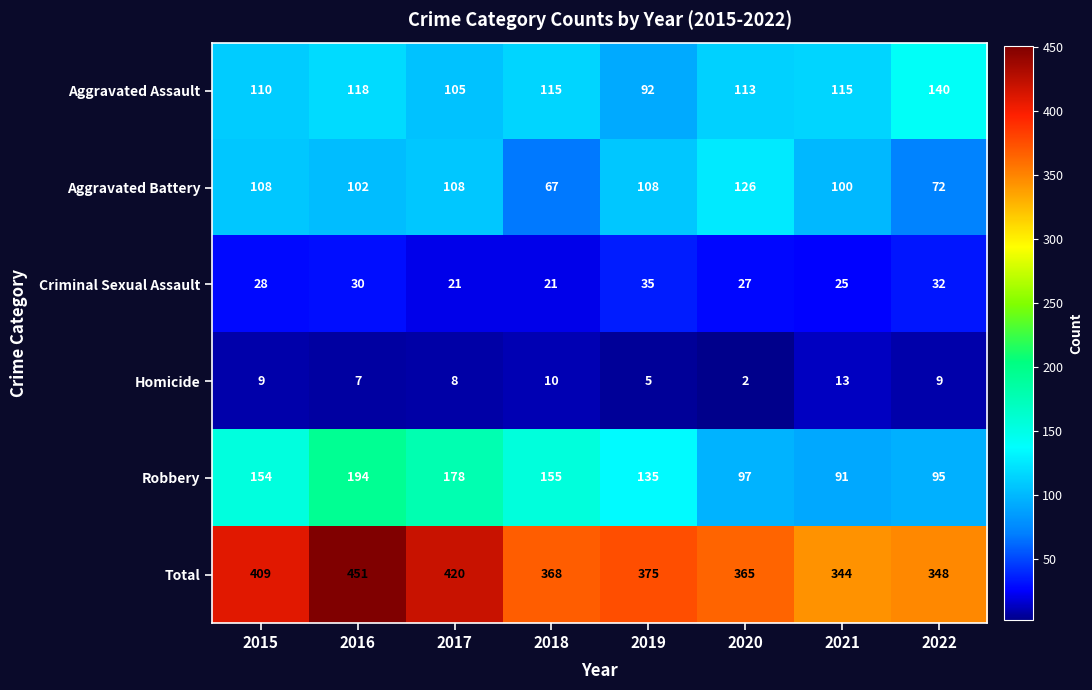

Which series changed the most between 2016 and 2018?

Total